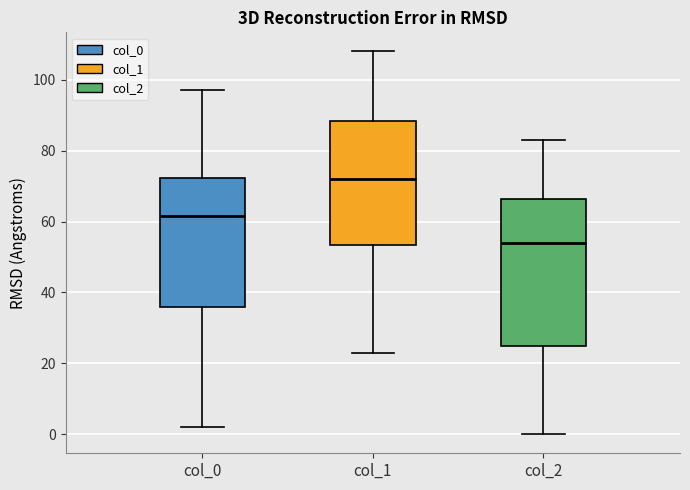

Comparing the boxes themselves (not the whiskers), which one is the tallest?

col_2